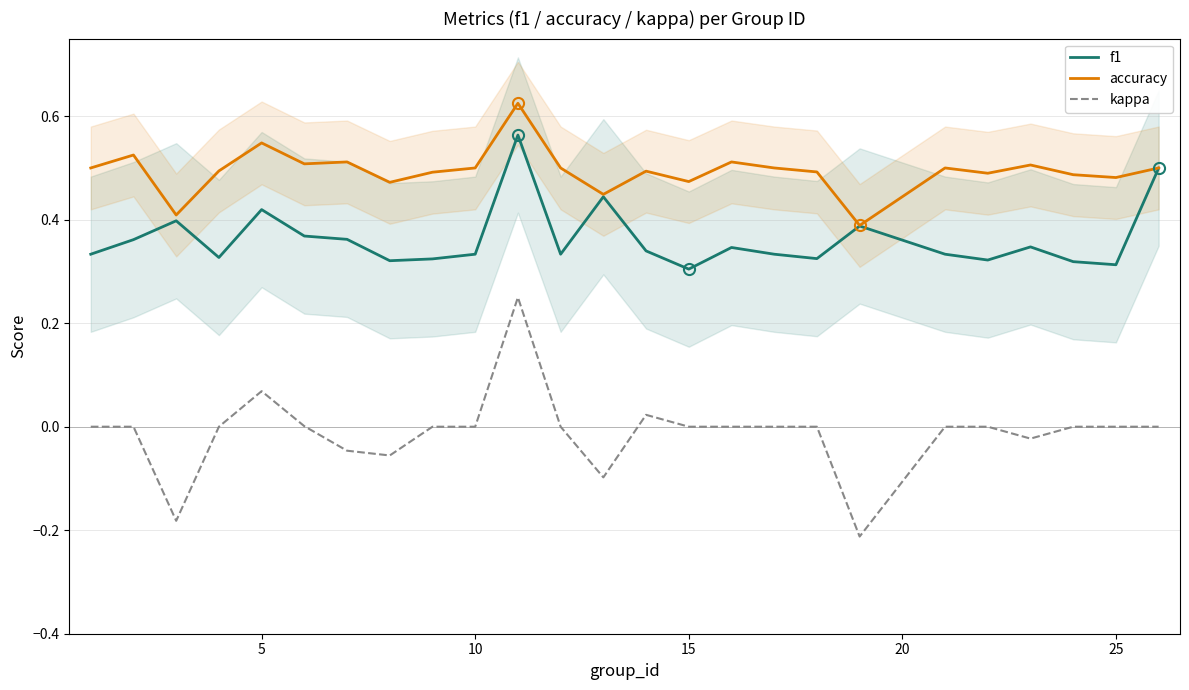

What is the difference between the maximum and minimum values in the kappa series?

0.5